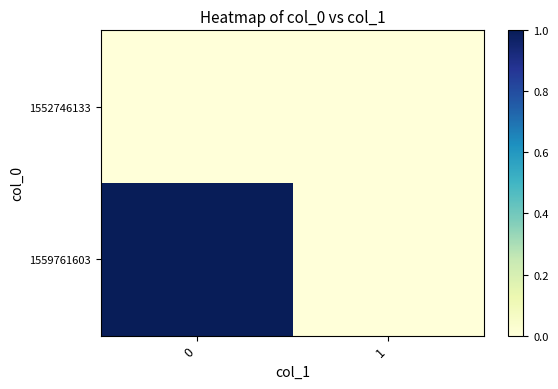

Reading left to right, what are all the values shown in this chart?

1552746133: 0=0	1=0
1559761603: 0=1	1=0